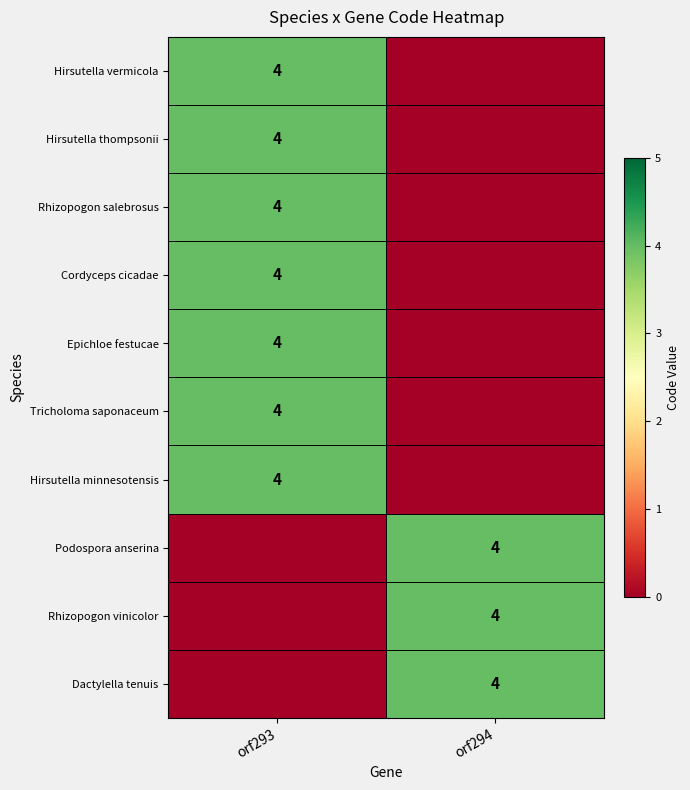

Is it true that Hirsutella minnesotensis equals 2 at orf293?

False